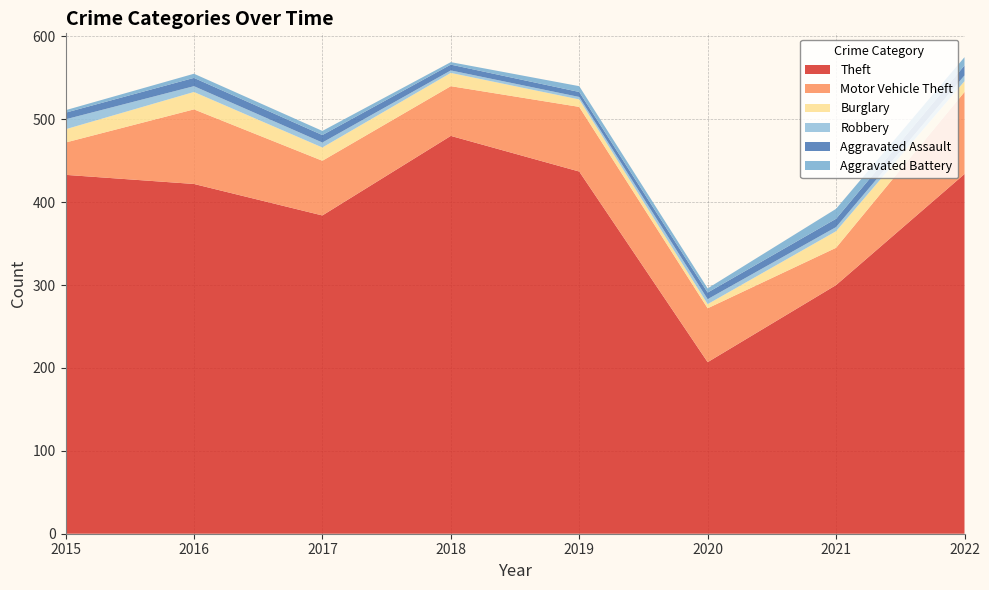

Reading left to right, extract all data points from this chart.

Theft: 433	422	384	480	437	207	300	434
Motor Vehicle Theft: 39	90	66	60	78	65	45	99
Burglary: 16	21	16	16	9	5	20	13
Robbery: 12	7	6	3	3	6	5	7
Aggravated Assault: 8	10	9	7	6	8	10	12
Aggravated Battery: 3	5	5	3	7	5	12	10